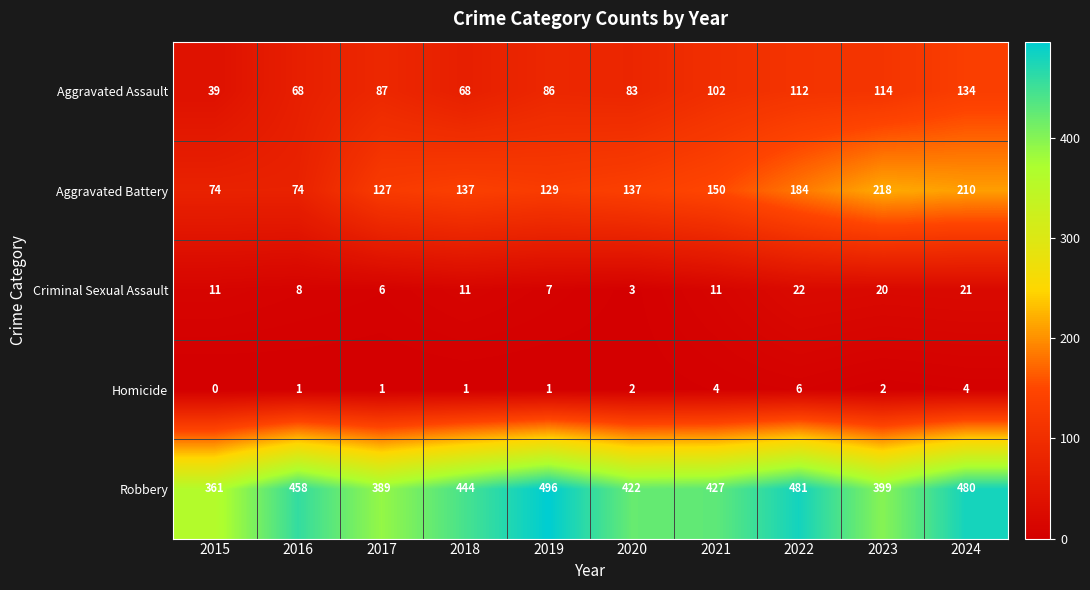

What is the minimum value for Robbery?

361